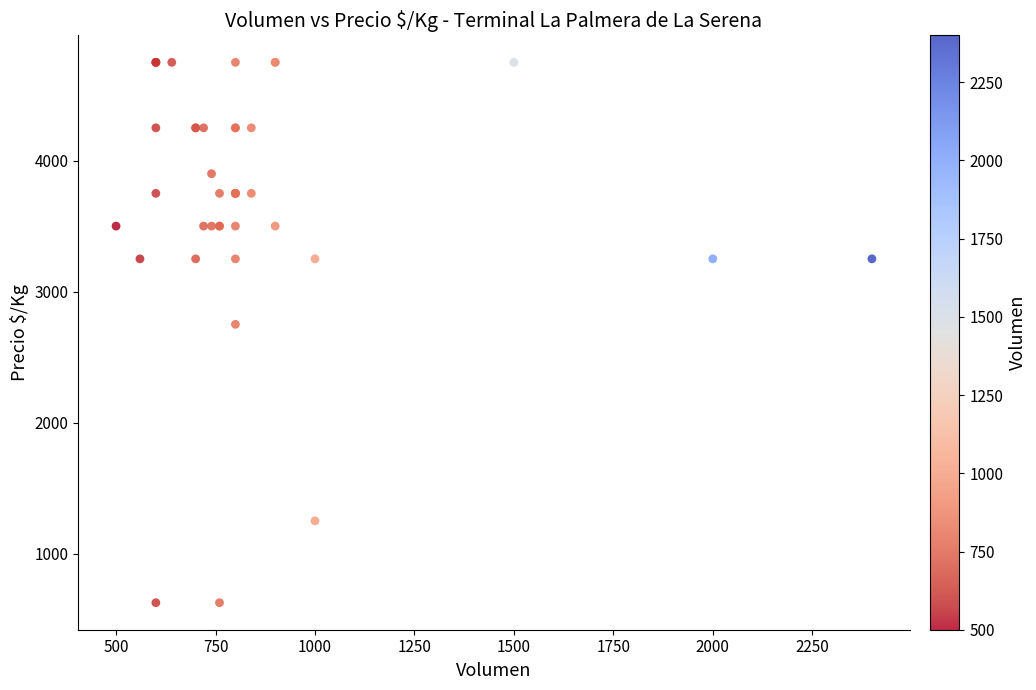

What Y value in the scatter plot is closest to 2687?

2750